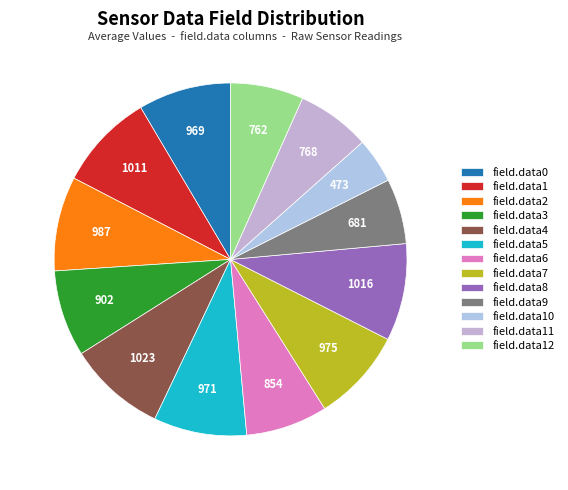

What percentage is NOT represented by field.data10?

95.8%